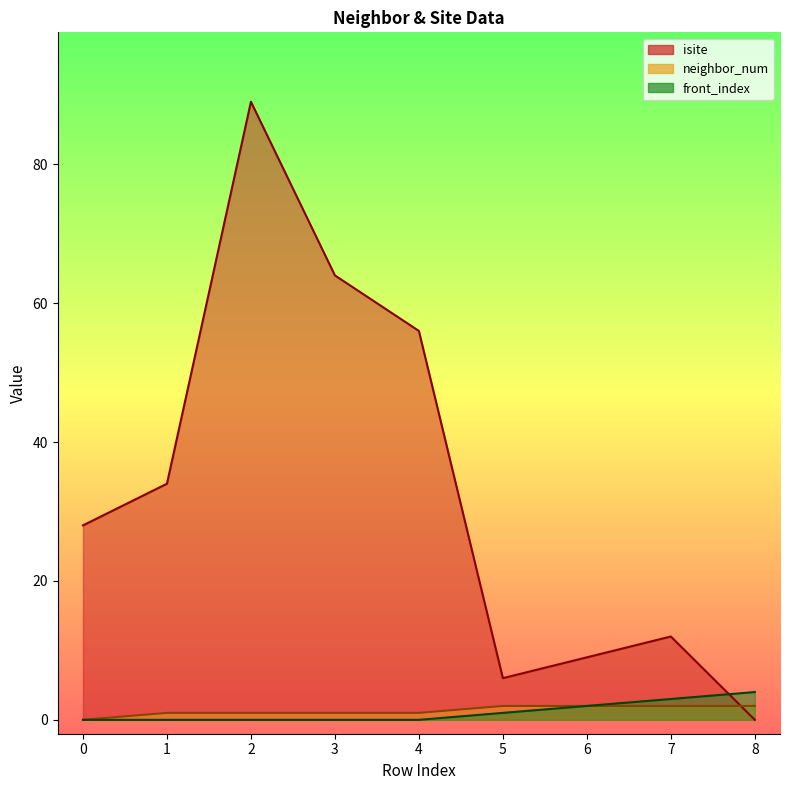

Reading left to right, what are all the values shown in this chart?

isite: 0=28	1=34	2=89	3=64	4=56	5=6	6=9	7=12	8=0
neighbor_num: 0=0	1=1	2=1	3=1	4=1	5=2	6=2	7=2	8=2
front_index: 0=0	1=0	2=0	3=0	4=0	5=1	6=2	7=3	8=4